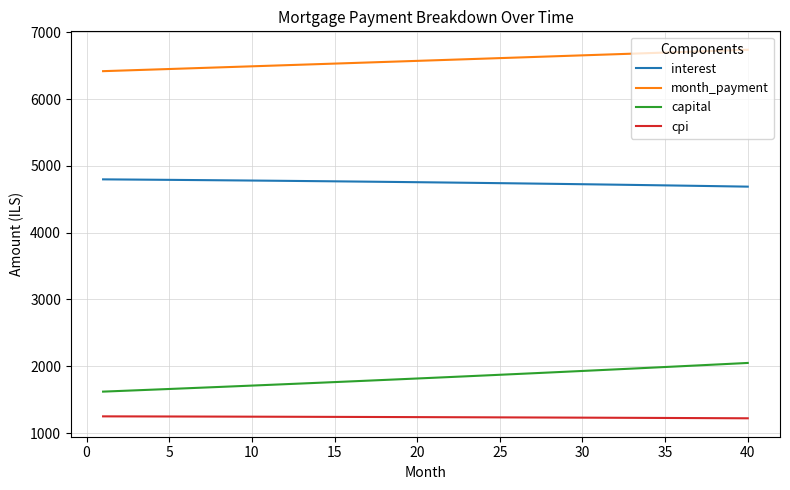

List the series in order of their peak value, highest first.

month_payment, interest, capital, cpi